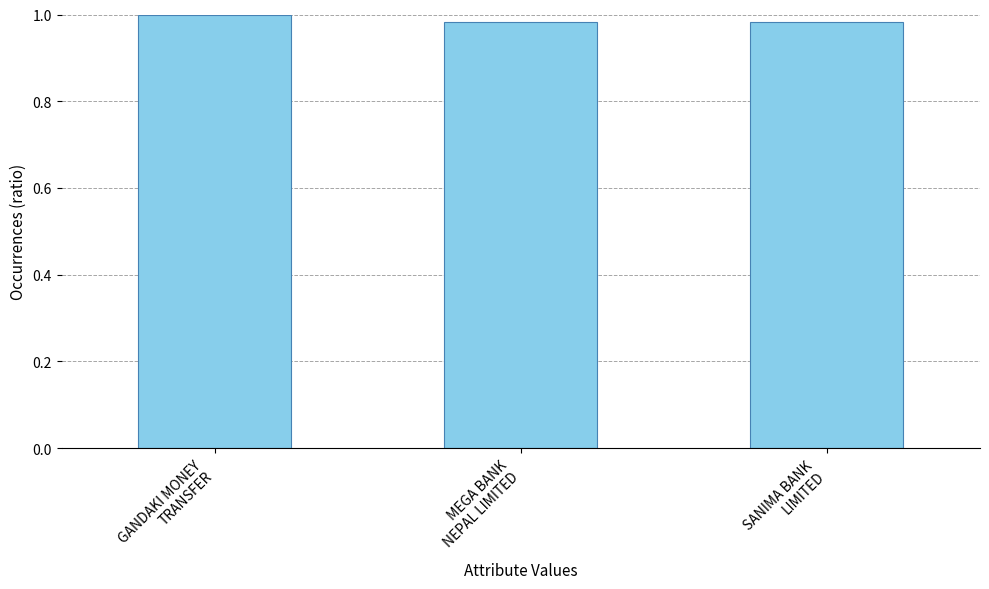

The value at SANIMA BANK
LIMITED is 1.0. True or false?

True